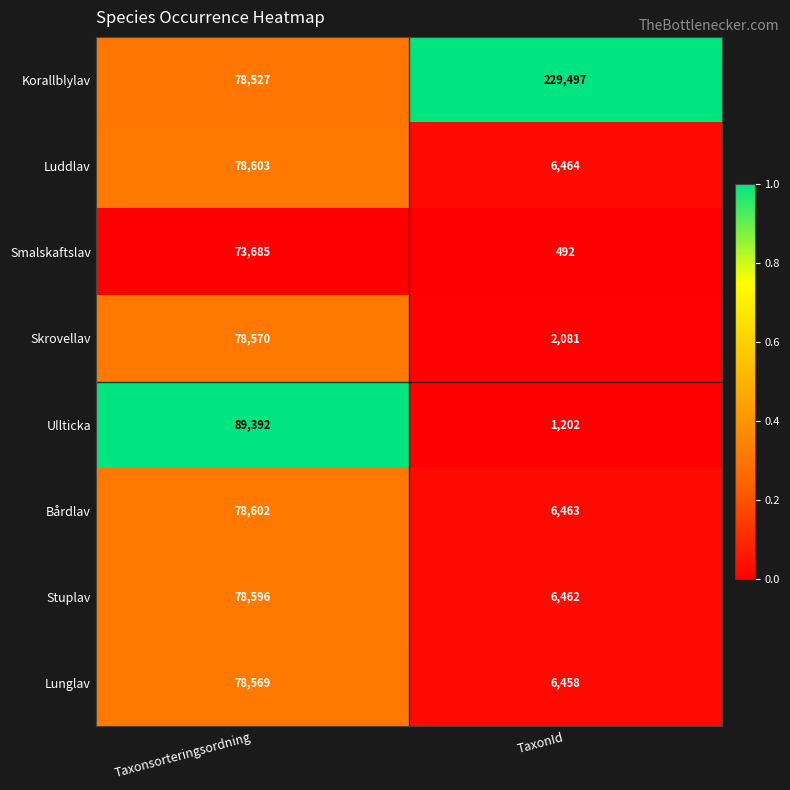

What is the smallest value displayed?

492